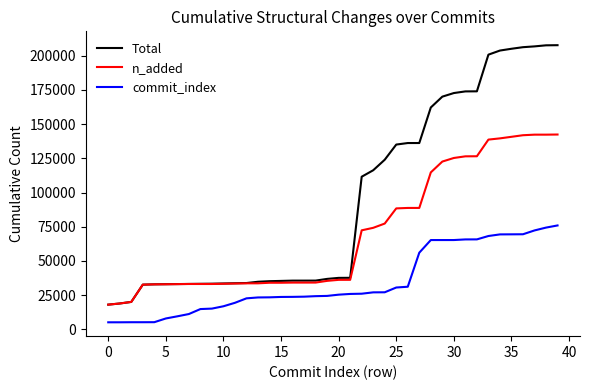

Which series has the largest total across all categories?

Total